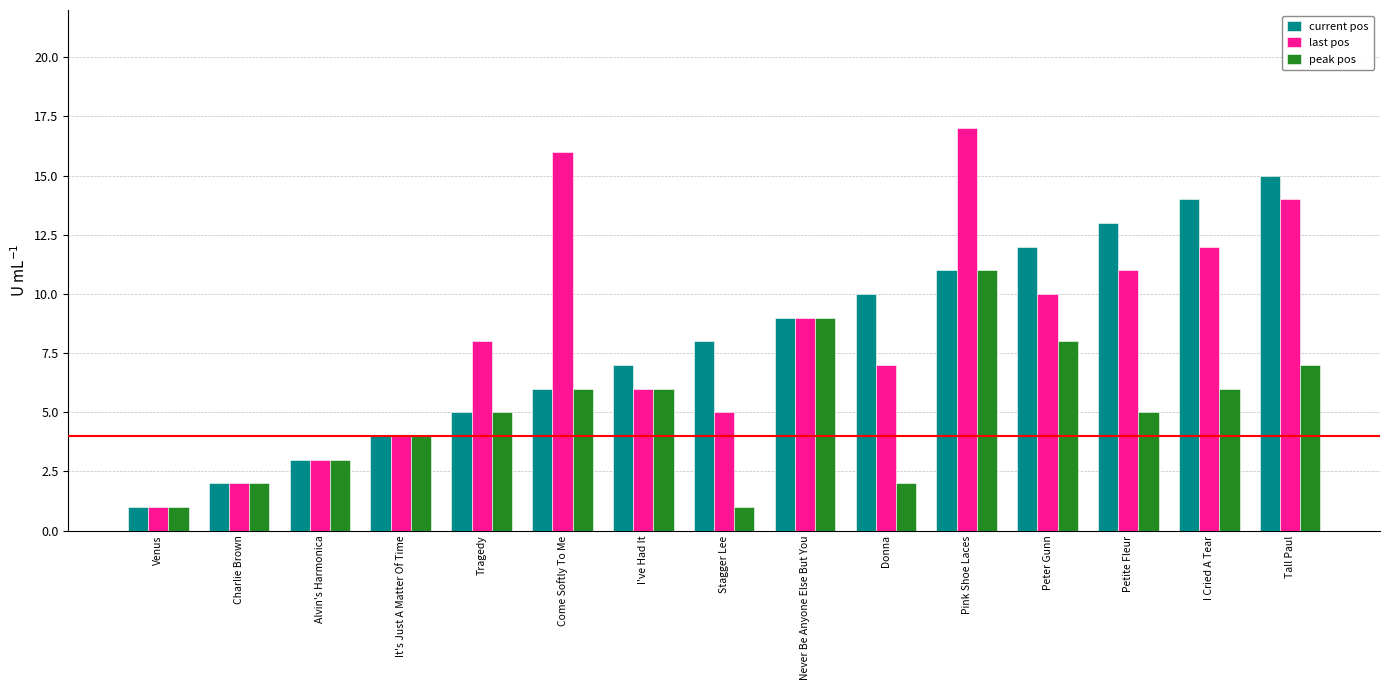

Are the bars grouped side by side (vs. stacked)?

Yes